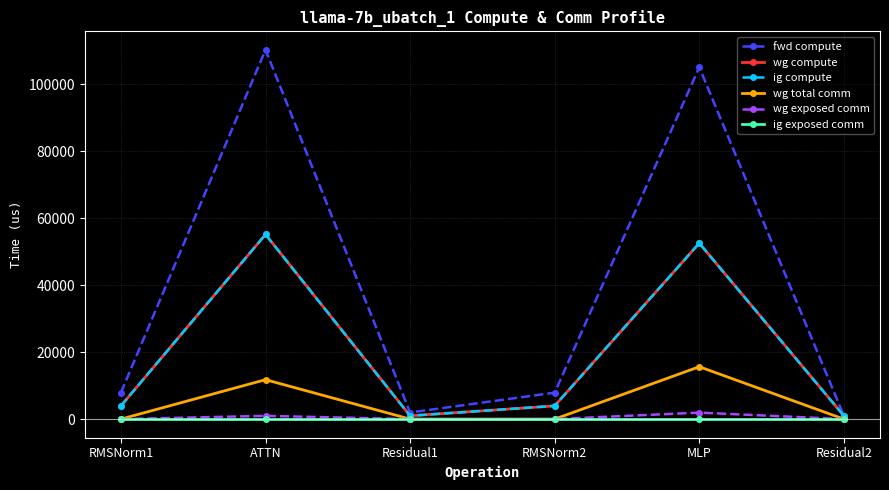

True or false: wg exposed comm and ig compute cross at least once.

False